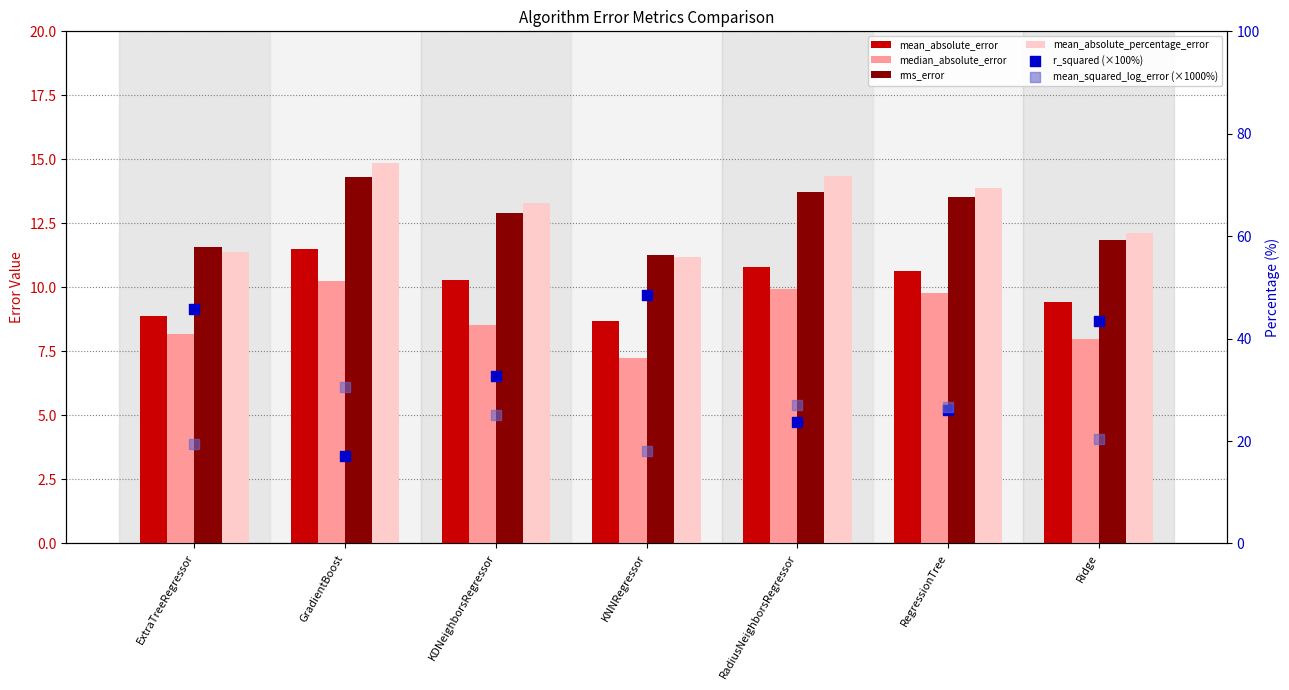

Is the value of rms_error at GradientBoost greater than the value of median_absolute_error at ExtraTreeRegressor?

Yes